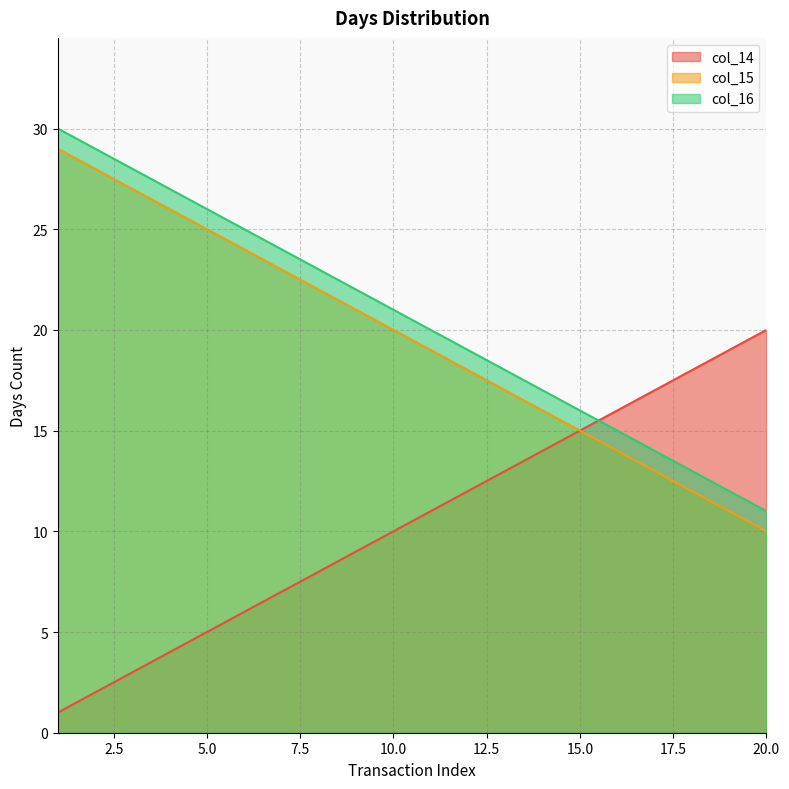

What is the difference between the maximum and minimum values in the col_15 series?

19